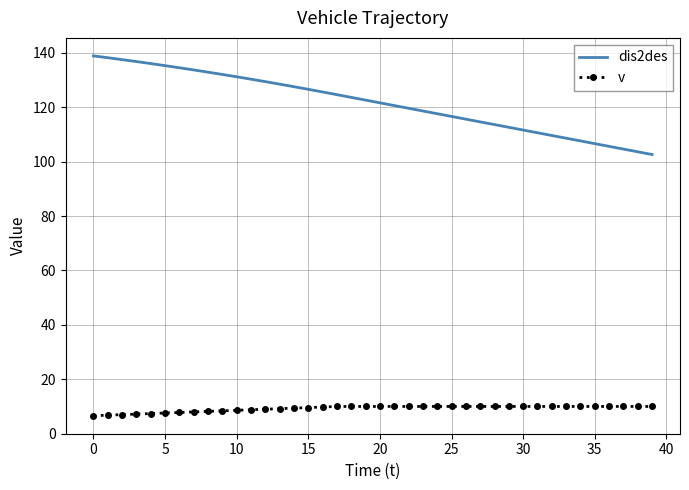

What is the difference between the maximum and minimum values in the v series?

3.4